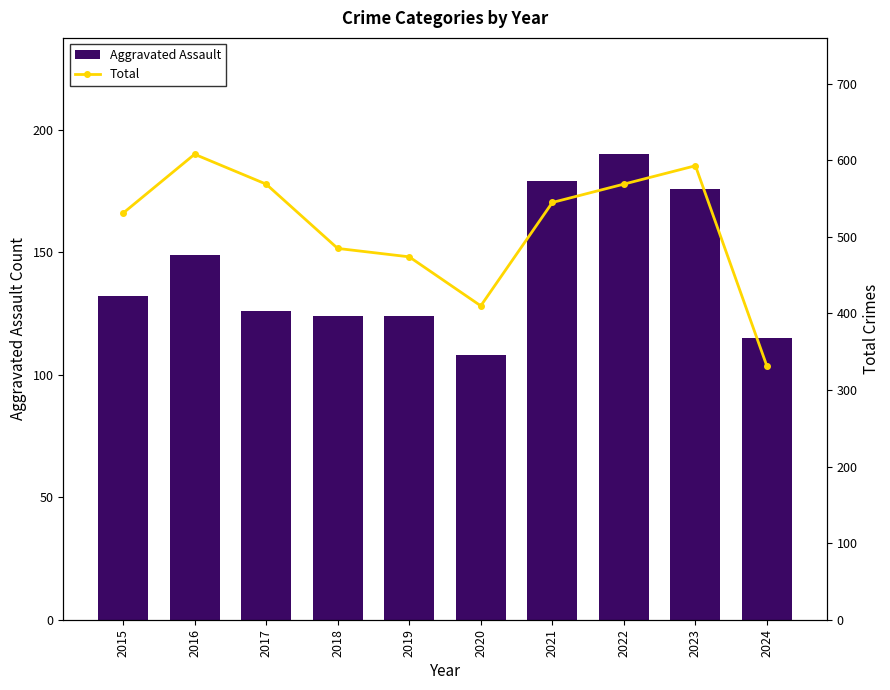

How many series are shown in this chart?

2